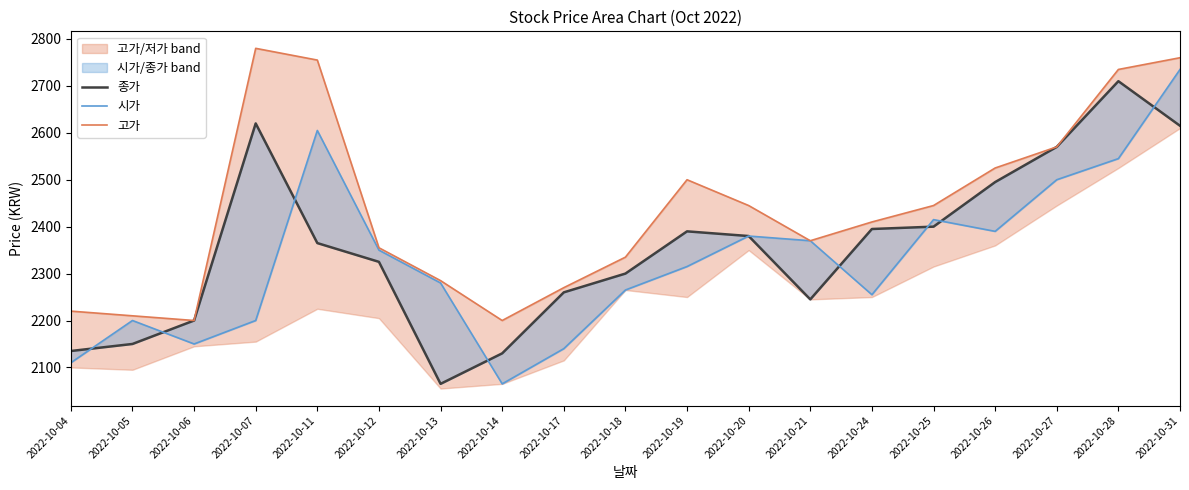

Where is the first local maximum for 고가?

2022-10-07